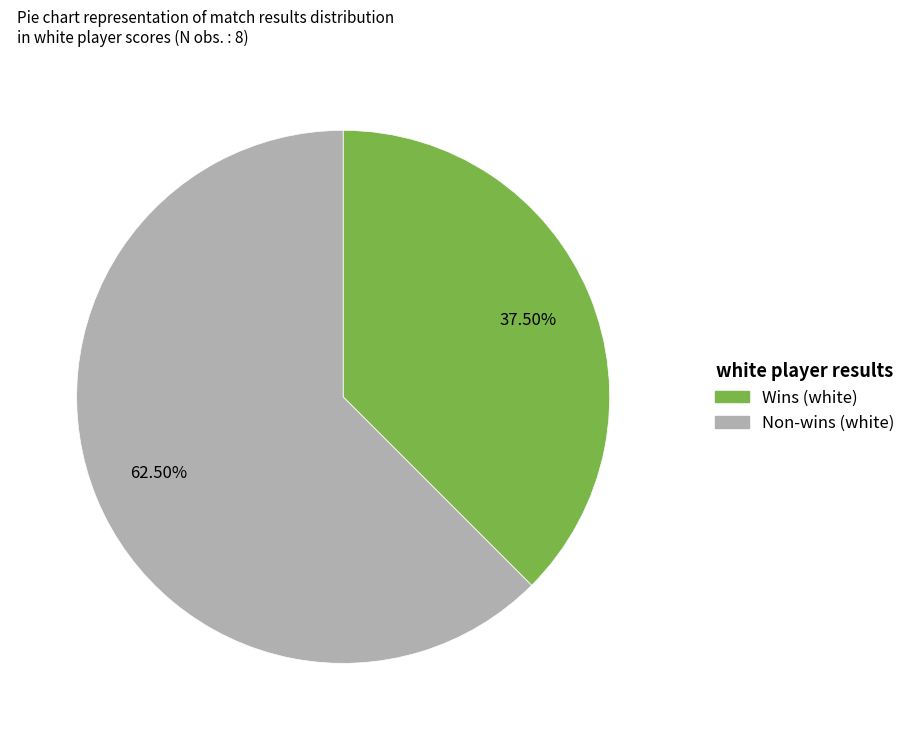

Is there a majority slice in this chart?

Yes